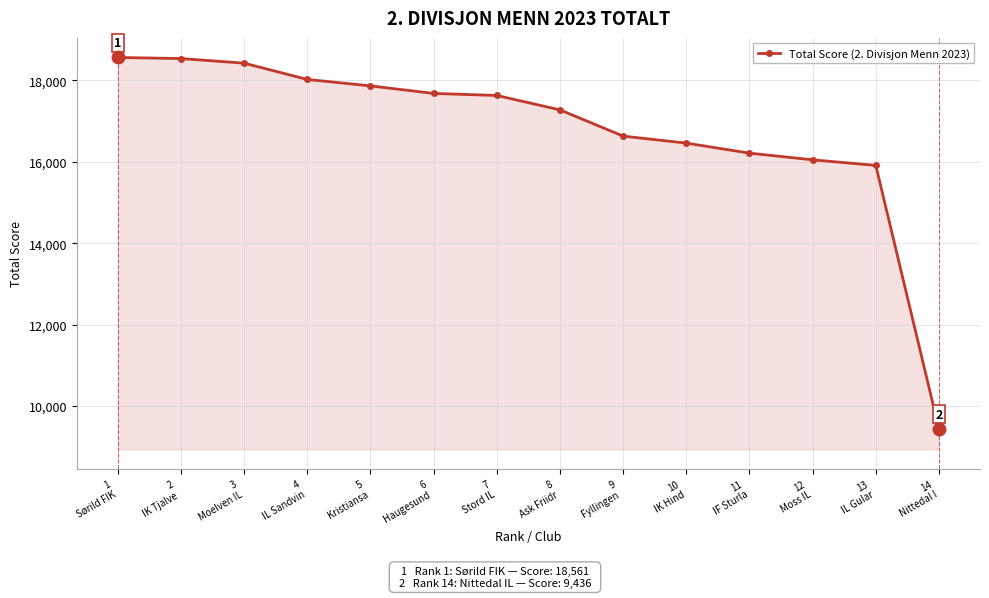

What is the smallest value displayed?

9436